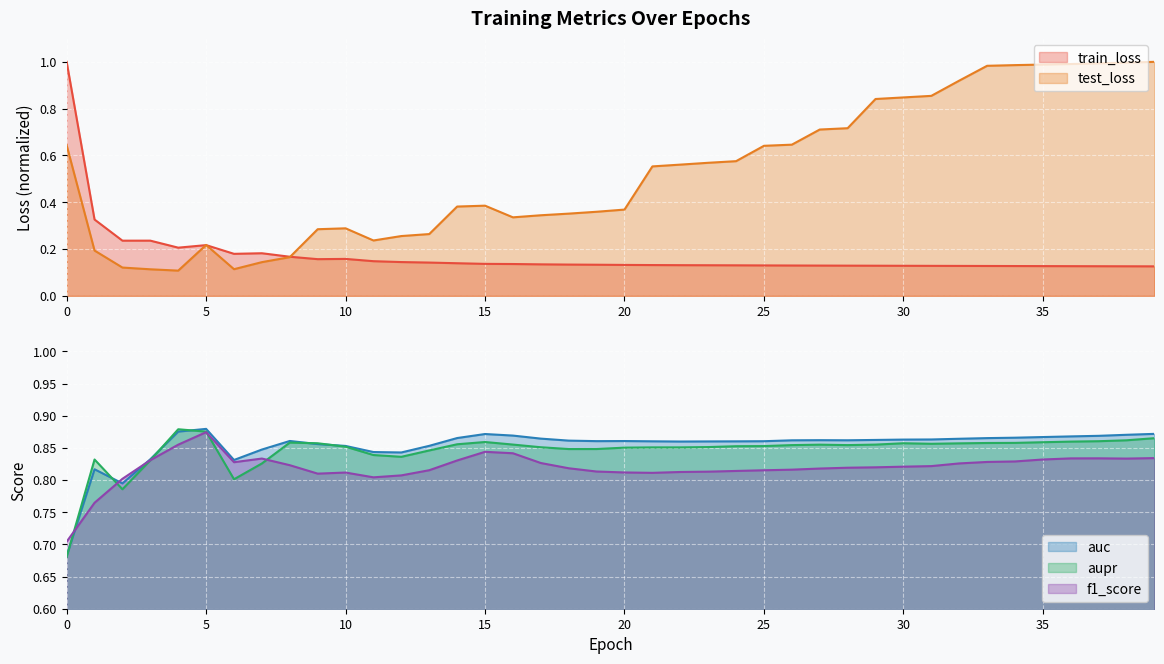

Reading right to left, transcribe all the data shown in this chart.

train_loss: 0.1	0.1	0.1	0.1	0.1	0.1	0.1	0.1	0.1	0.1	0.1	0.1	0.1	0.1	0.1	0.1	0.1	0.1	0.1	0.1	0.1	0.1	0.1	0.1	0.1	0.1	0.1	0.1	0.1	0.2	0.2	0.2	0.2	0.2	0.2	0.2	0.2	0.2	0.3	1.0
test_loss: 1.0	1.0	1.0	1.0	1.0	1.0	1.0	0.9	0.9	0.8	0.8	0.7	0.7	0.6	0.6	0.6	0.6	0.6	0.6	0.4	0.4	0.4	0.3	0.3	0.4	0.4	0.3	0.3	0.2	0.3	0.3	0.2	0.1	0.1	0.2	0.1	0.1	0.1	0.2	0.6
auc: 0.9	0.9	0.9	0.9	0.9	0.9	0.9	0.9	0.9	0.9	0.9	0.9	0.9	0.9	0.9	0.9	0.9	0.9	0.9	0.9	0.9	0.9	0.9	0.9	0.9	0.9	0.9	0.8	0.8	0.9	0.9	0.9	0.8	0.8	0.9	0.9	0.8	0.8	0.8	0.7
aupr: 0.9	0.9	0.9	0.9	0.9	0.9	0.9	0.9	0.9	0.9	0.9	0.9	0.9	0.9	0.9	0.9	0.9	0.9	0.9	0.9	0.8	0.8	0.9	0.9	0.9	0.9	0.8	0.8	0.8	0.9	0.9	0.9	0.8	0.8	0.9	0.9	0.8	0.8	0.8	0.7
f1_score: 0.8	0.8	0.8	0.8	0.8	0.8	0.8	0.8	0.8	0.8	0.8	0.8	0.8	0.8	0.8	0.8	0.8	0.8	0.8	0.8	0.8	0.8	0.8	0.8	0.8	0.8	0.8	0.8	0.8	0.8	0.8	0.8	0.8	0.8	0.9	0.9	0.8	0.8	0.8	0.7